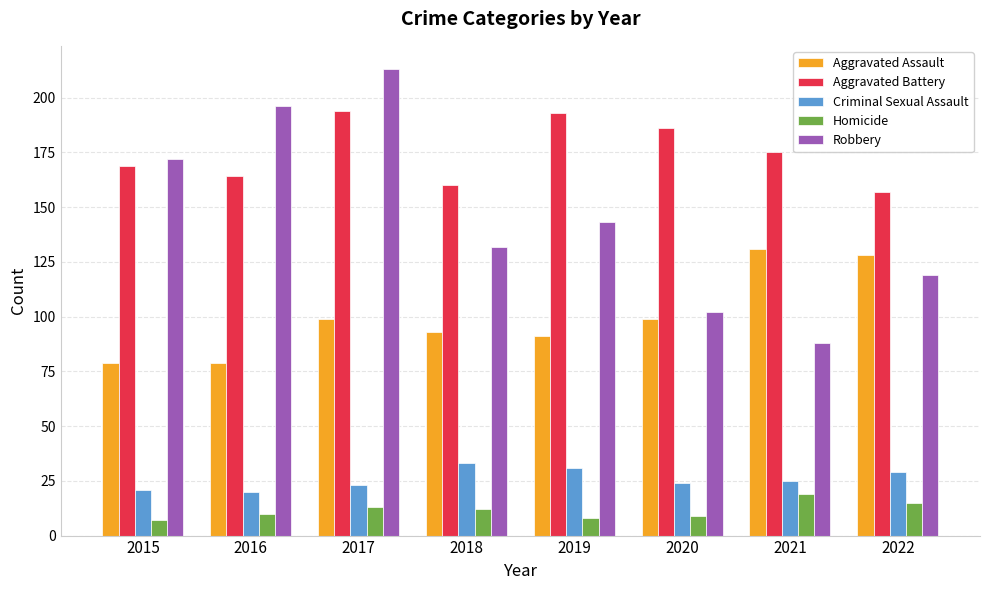

The Criminal Sexual Assault series shows 11 at 2017. True or false?

False